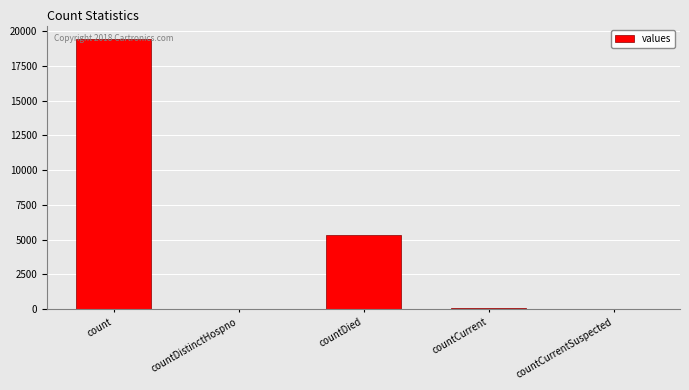

Where is the data nearest to the value 9710?

countDied